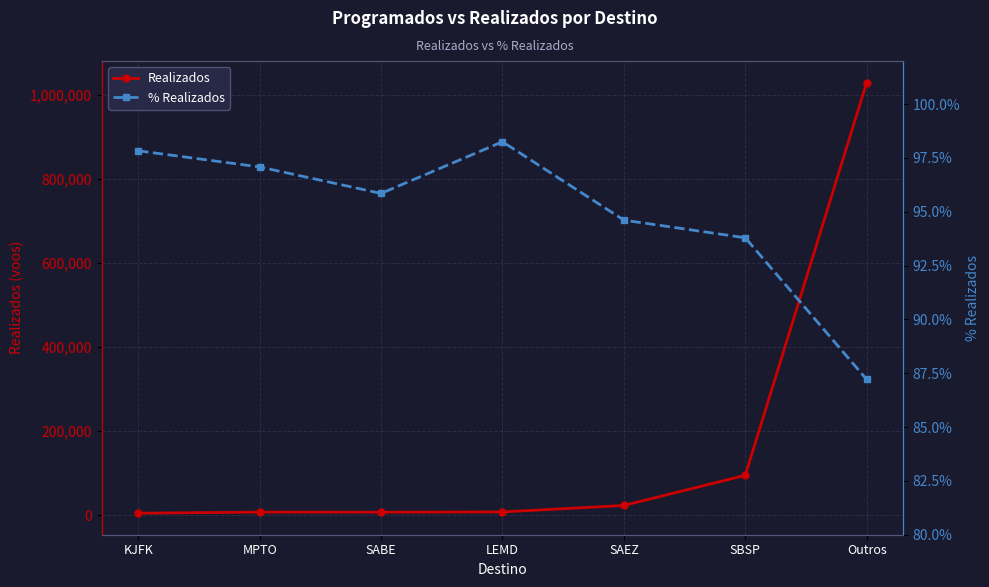

At which label does Realizados reach its minimum?

KJFK